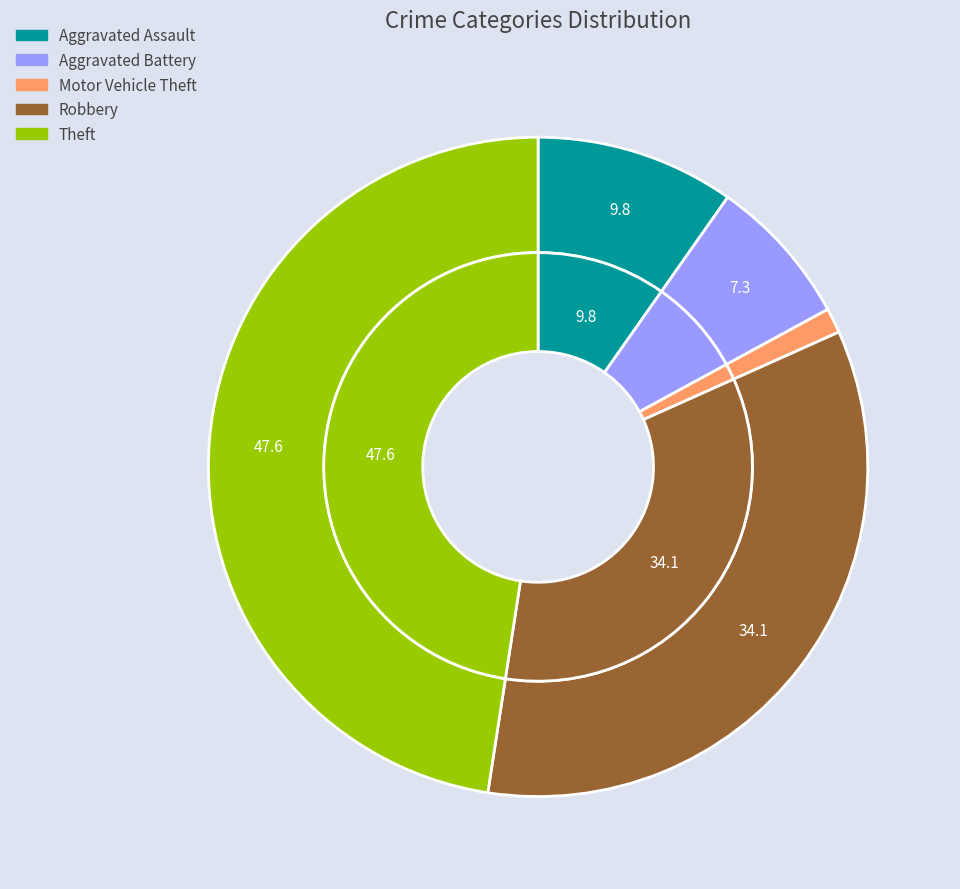

How many segments does this pie chart have?

5